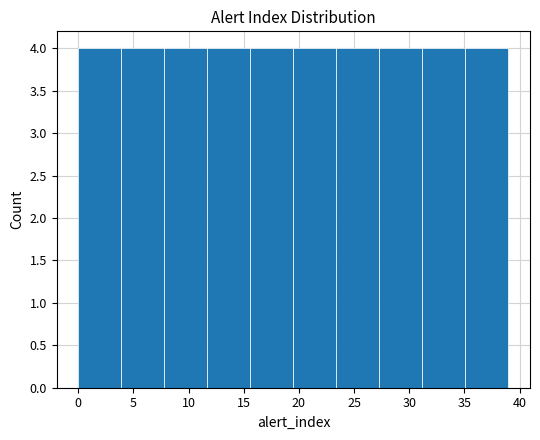

Reading left to right, list every bar in this chart as the range it spans on the x-axis followed by its height. Neither the bar edges nor the heights are printed on the chart, so give them approximately, as read against the axes.

0.0 to 3.9: 4
3.9 to 7.8: 4
7.8 to 11.7: 4
11.7 to 15.6: 4
15.6 to 19.5: 4
19.5 to 23.4: 4
23.4 to 27.3: 4
27.3 to 31.2: 4
31.2 to 35.1: 4
35.1 to 39.0: 4